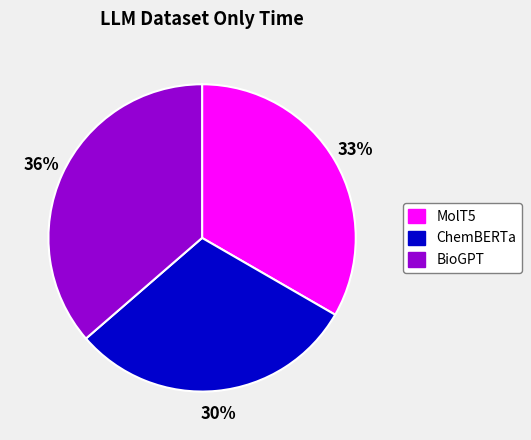

Does any single category account for the majority?

No